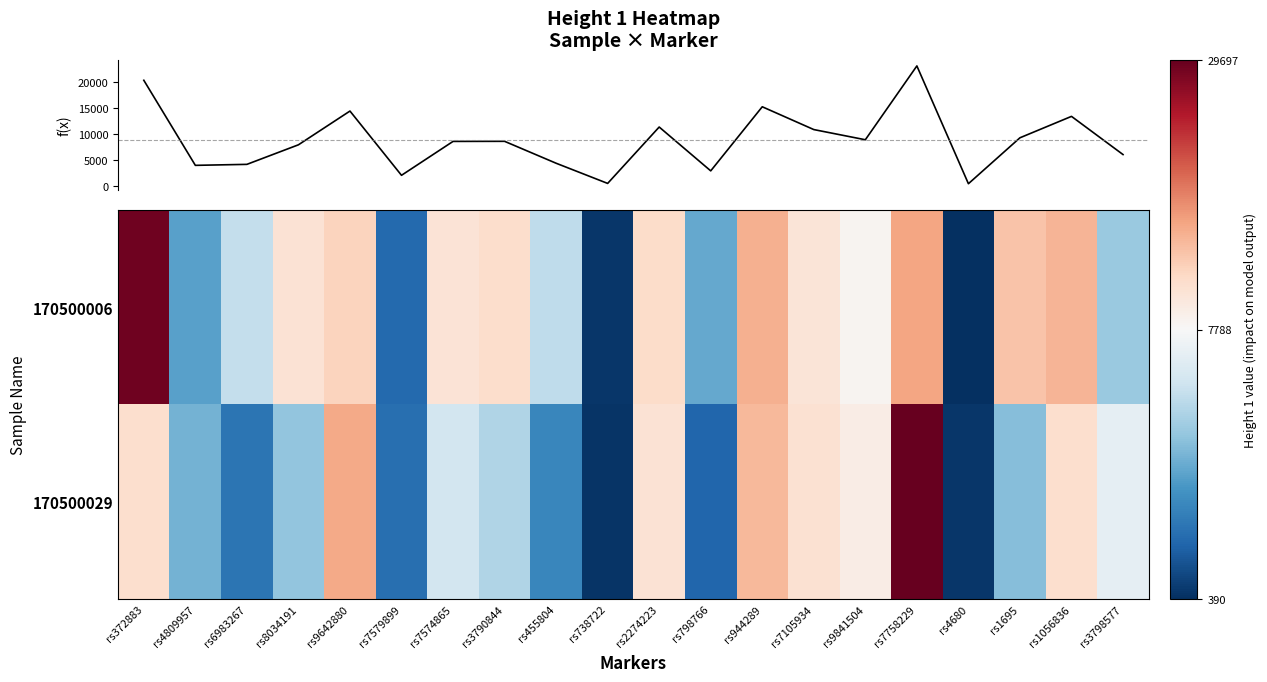

Which series changed the most between rs9841504 and rs3798577?

170500006